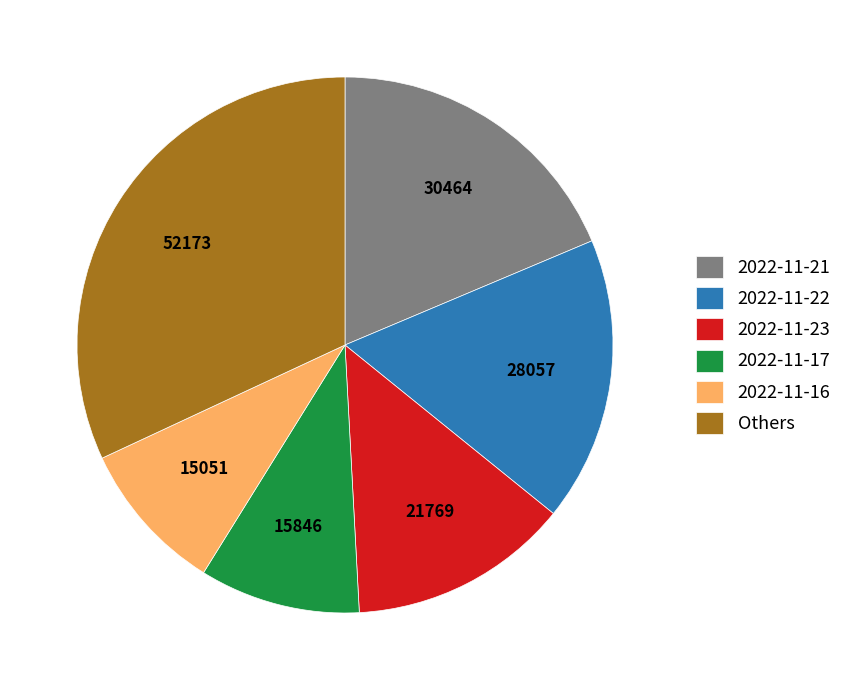

Is there any slice that represents more than half of the pie?

No